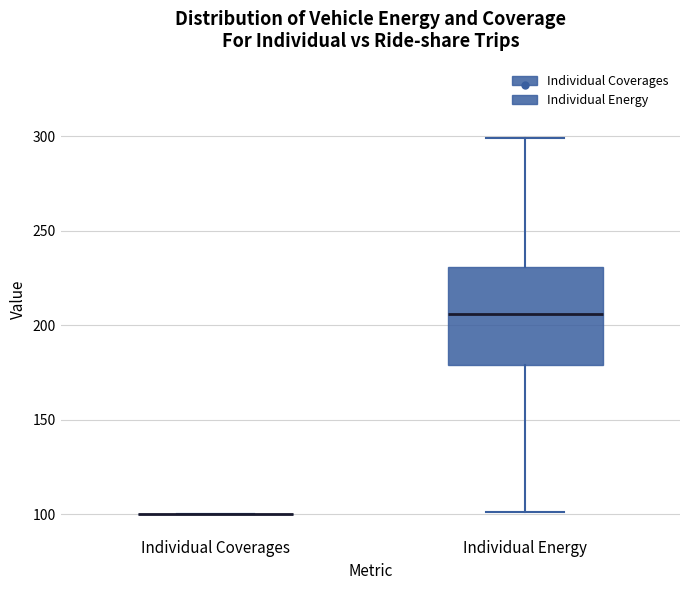

Reading left to right, transcribe this box plot: for each box, give where its median line is, the range the box spans, and where its two whiskers end, as read against the y-axis. The values are not printed on the chart, so give them approximately, as read against the axis.

Individual Coverages: box collapsed to a line at 100, whiskers 100 to 100
Individual Energy: median 205, box 180 to 230, whiskers 100 to 300